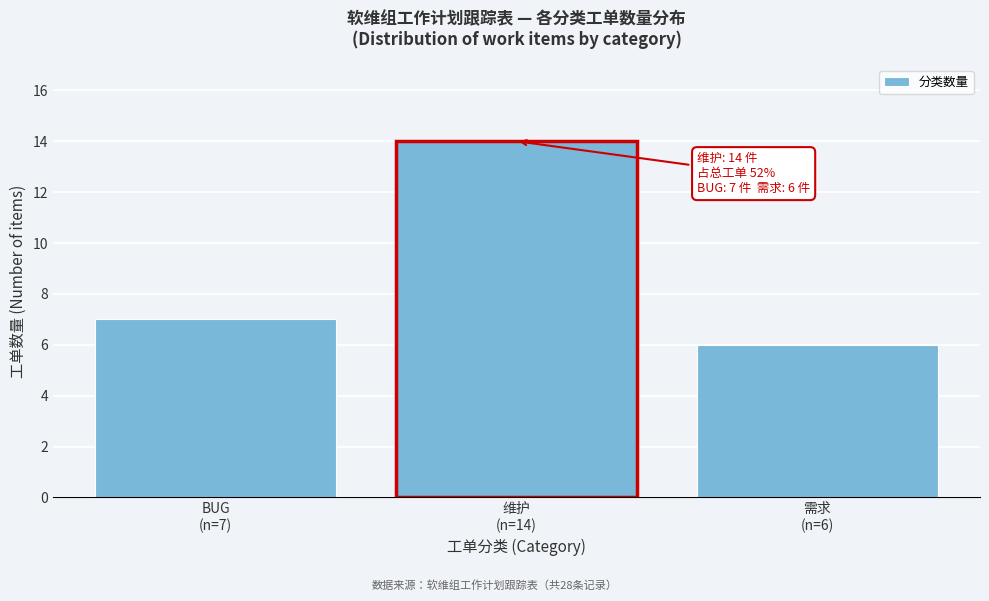

Reading right to left, what are all the values shown in this chart?

6	14	7